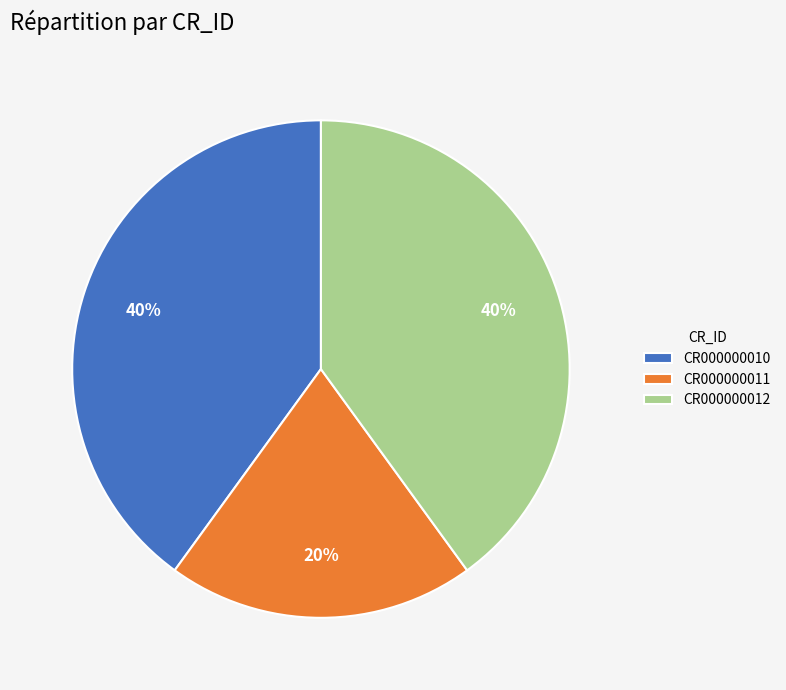

To the nearest percent, what is the average slice percentage?

33%